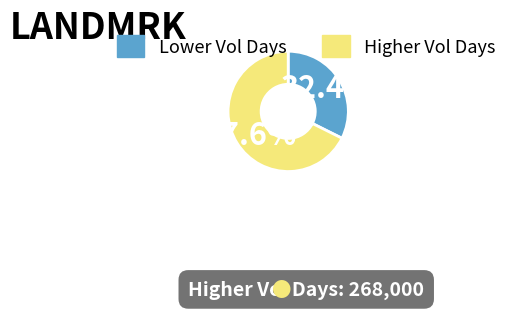

Does any single category account for the majority?

Yes